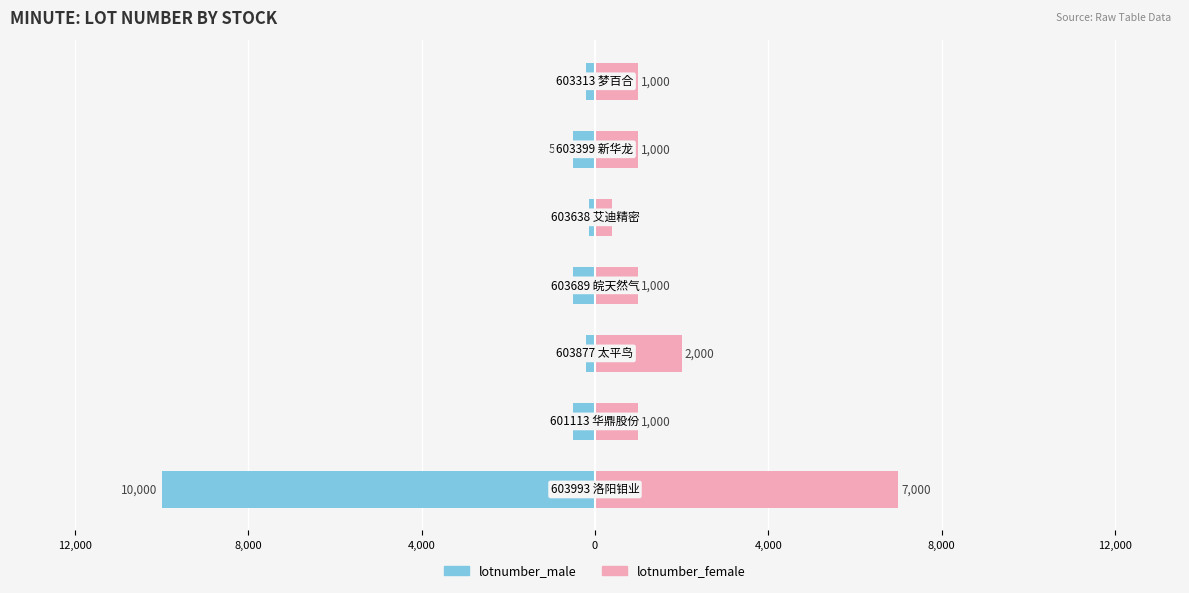

Is the value of lotnumber_male at 4,000 greater than the value of lotnumber_female at 0?

No